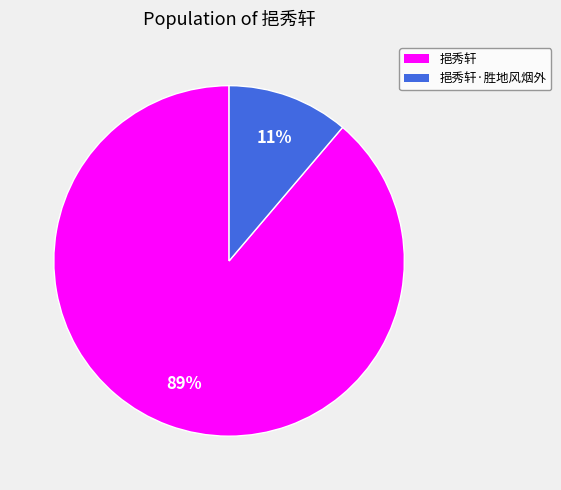

Is there any slice that represents more than half of the pie?

Yes